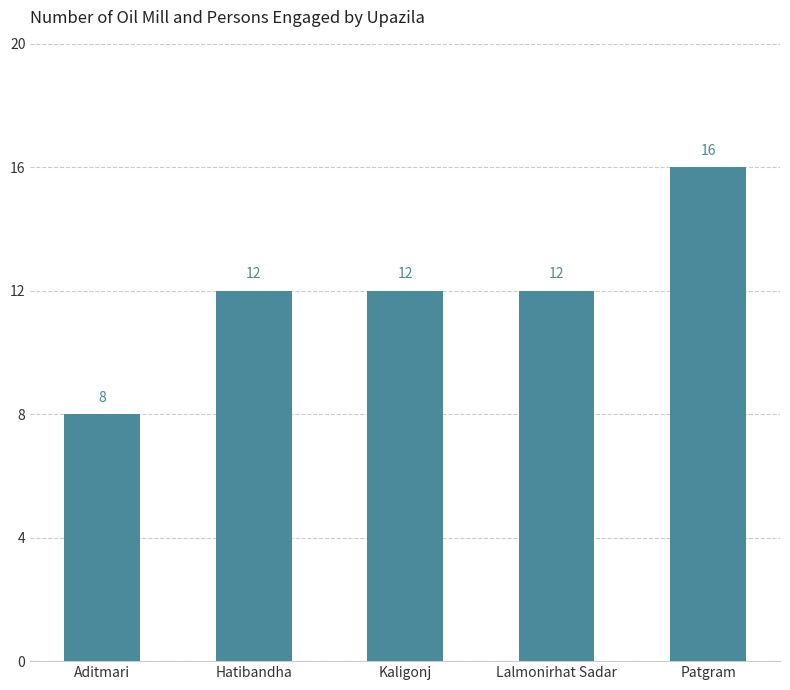

What is the value of the 3rd bar from the left?

12